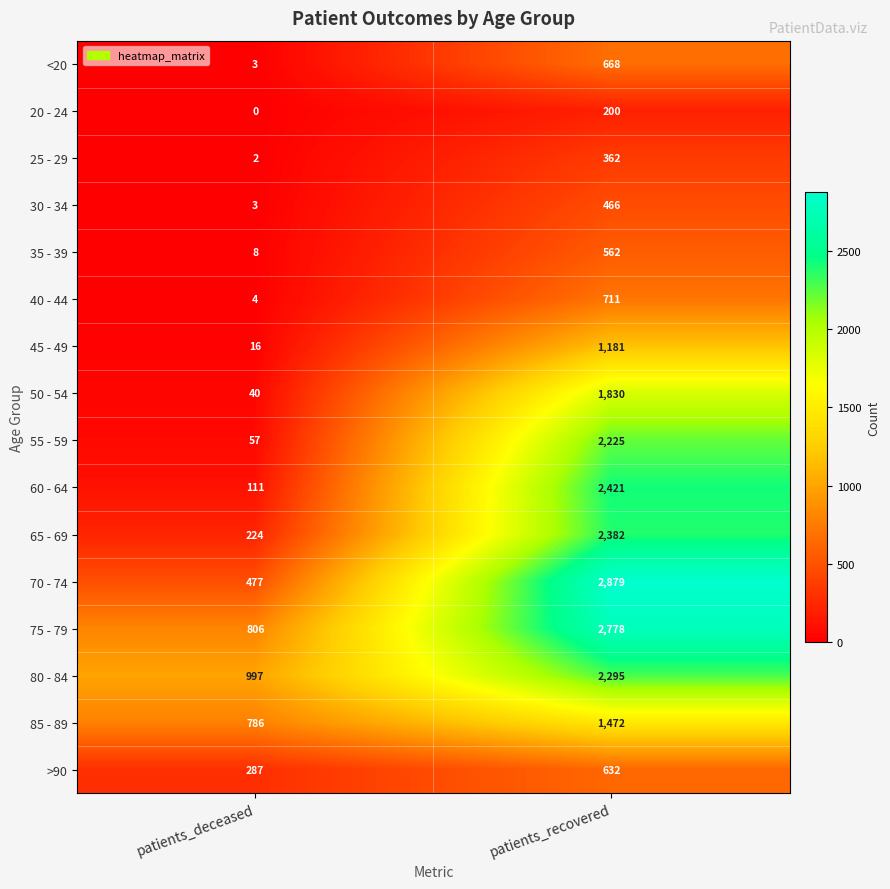

What is the spread (max minus min) of values at patients_deceased?

997